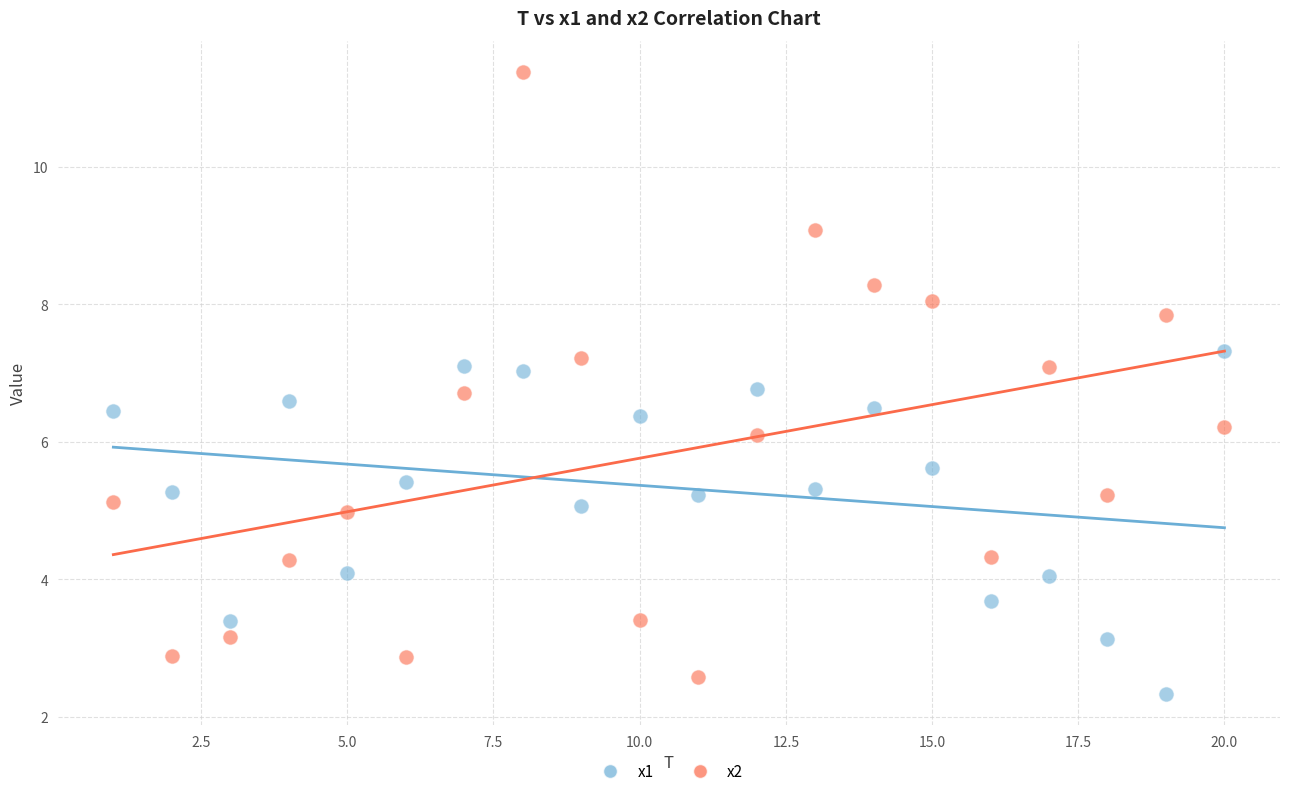

Across all data points, what is the range of Y values (max minus min)?

9.1